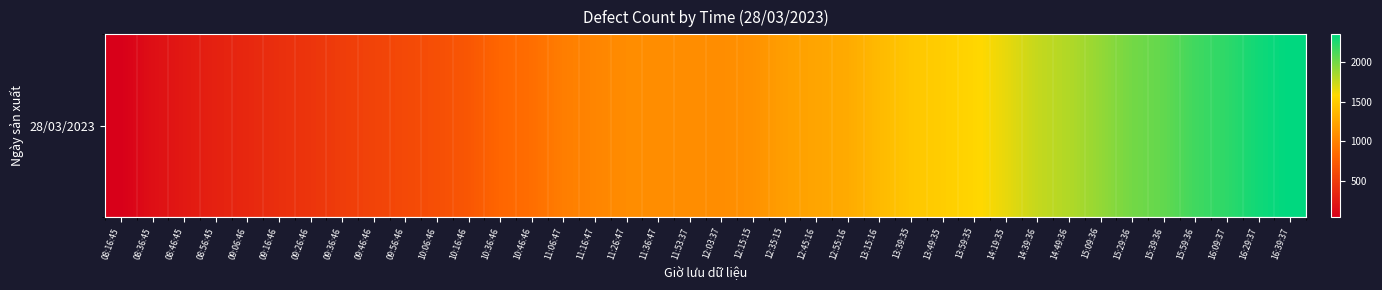

Which category has the lowest value across all series?

08:16:45